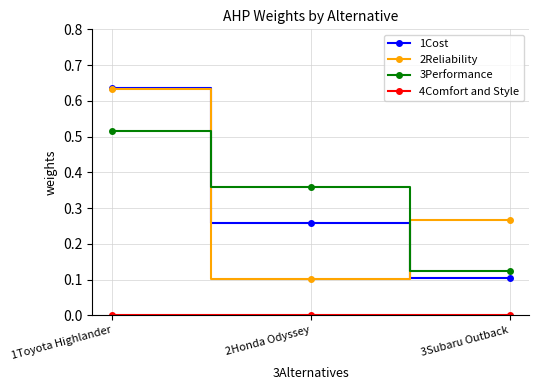

The 3Performance series shows 0.2 at 3Subaru Outback. True or false?

False